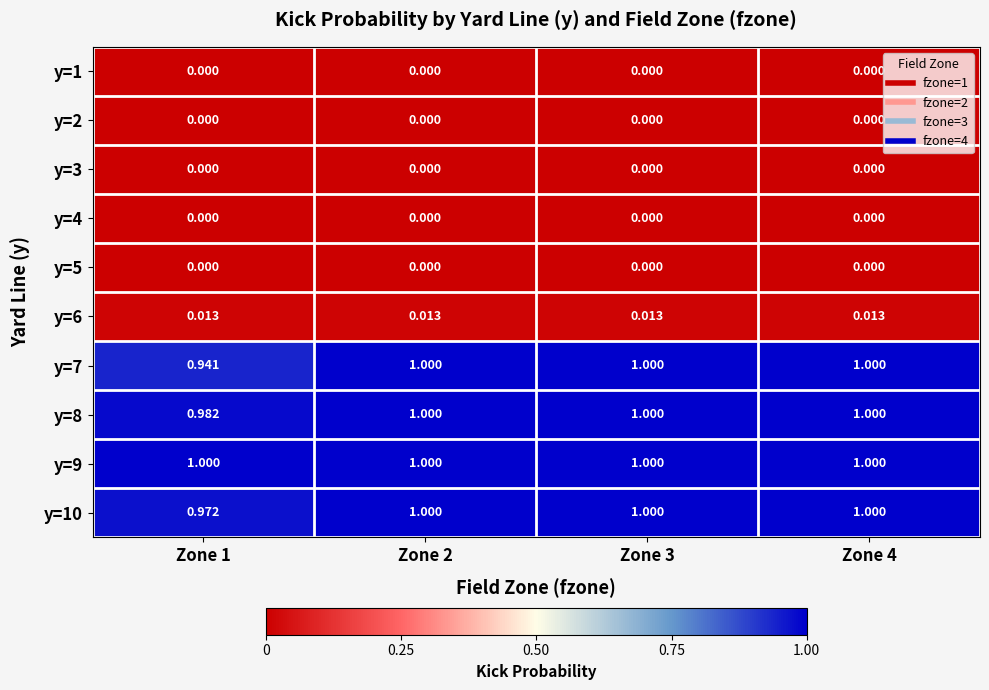

Is the value of y=9 at Zone 2 greater than the value of y=5 at Zone 2?

Yes